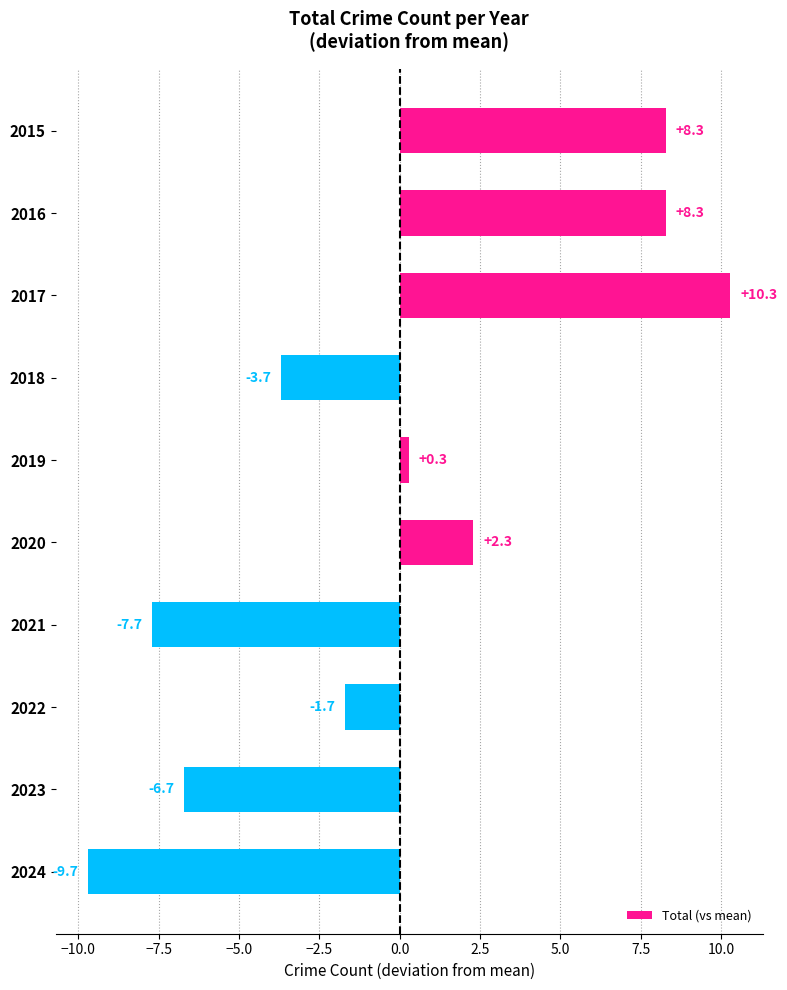

What is the value of the 8th bar from the top?

-1.7